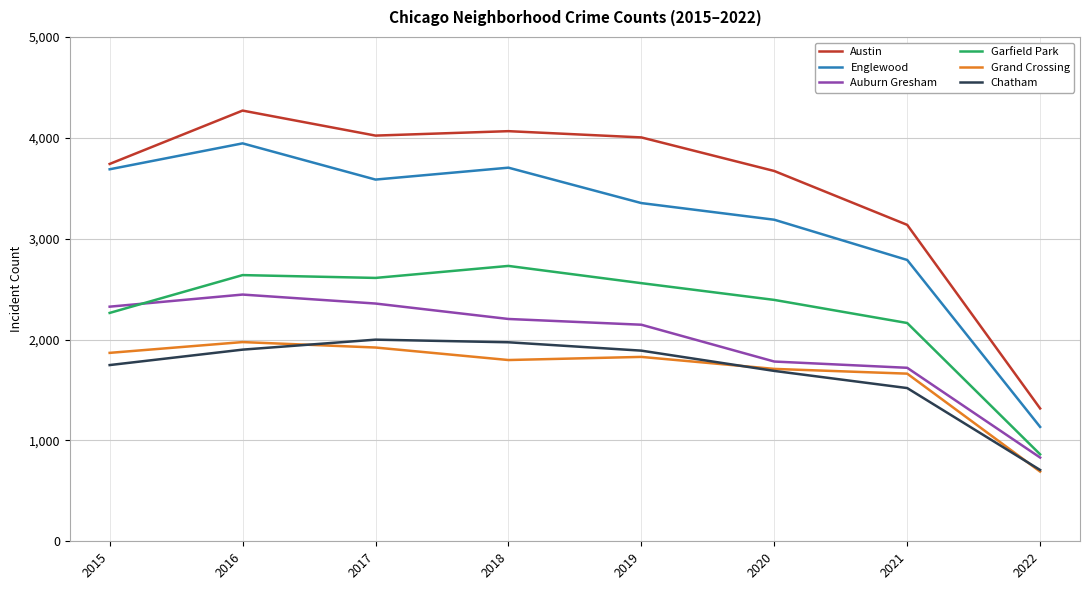

What is the total value across all series at 2016?

17175